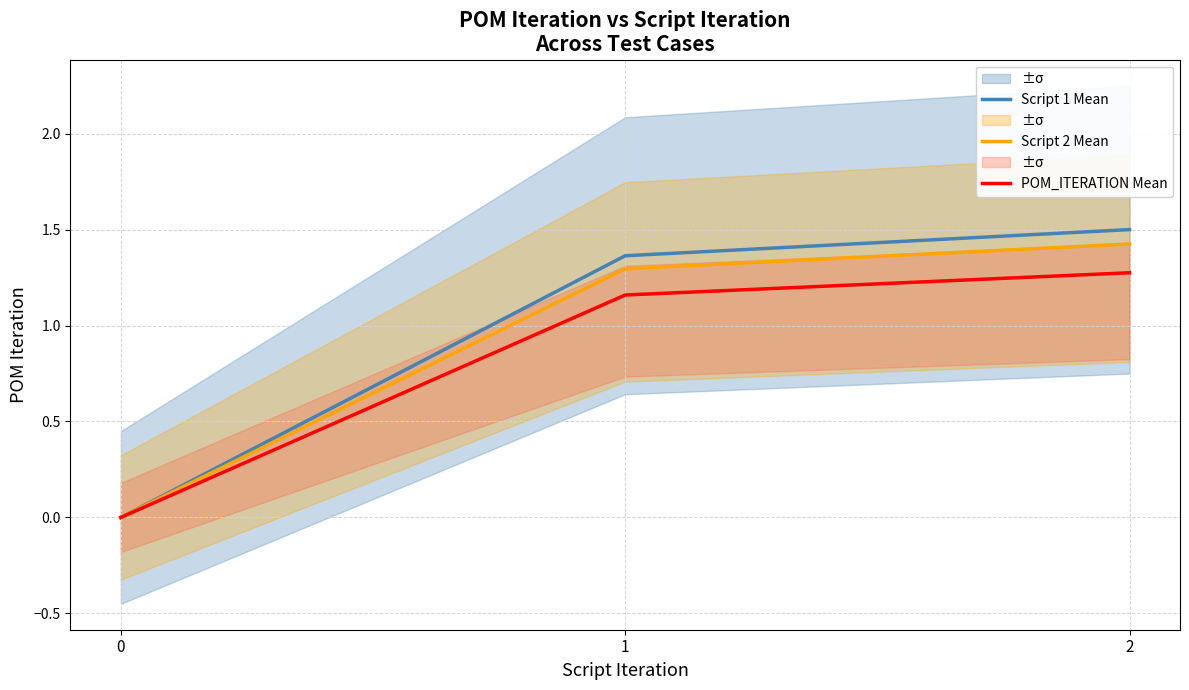

Which series has the largest range (max minus min)?

Script 1 Mean